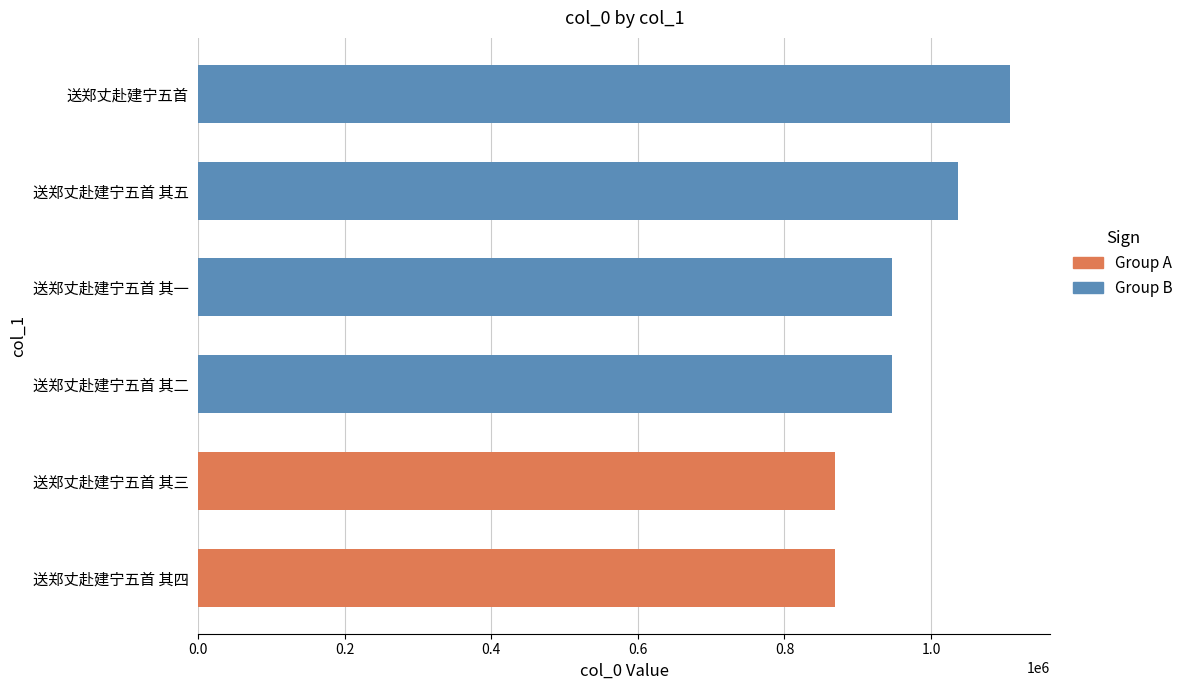

Where is the data nearest to the value 988085?

送郑丈赴建宁五首 其一